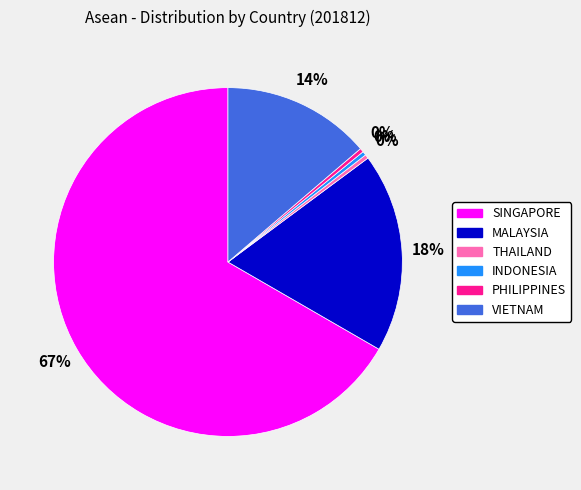

How many slices are in this pie chart?

6